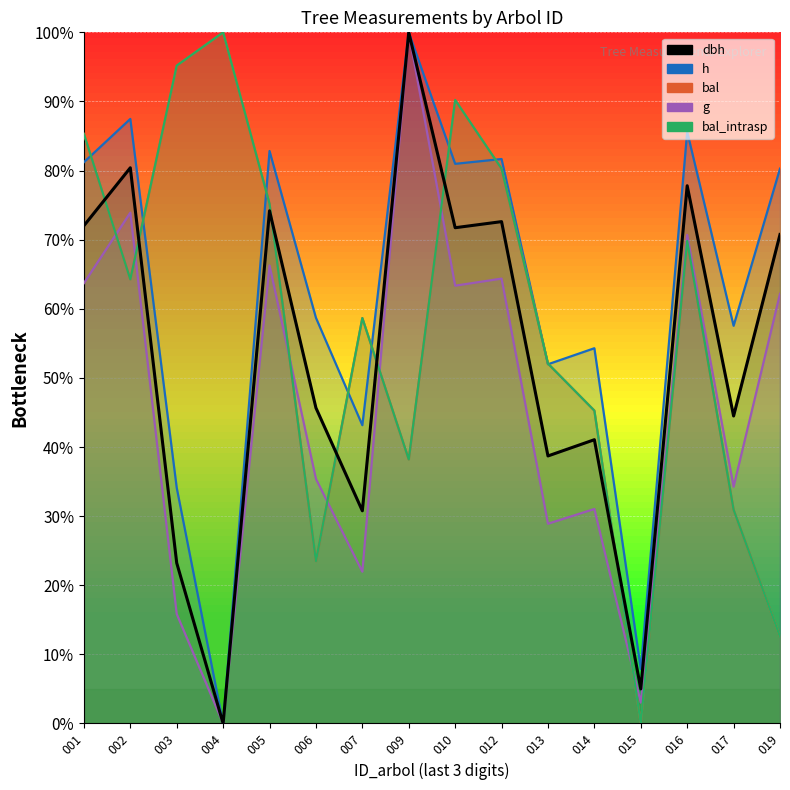

What is the average value of the g series?

45.9